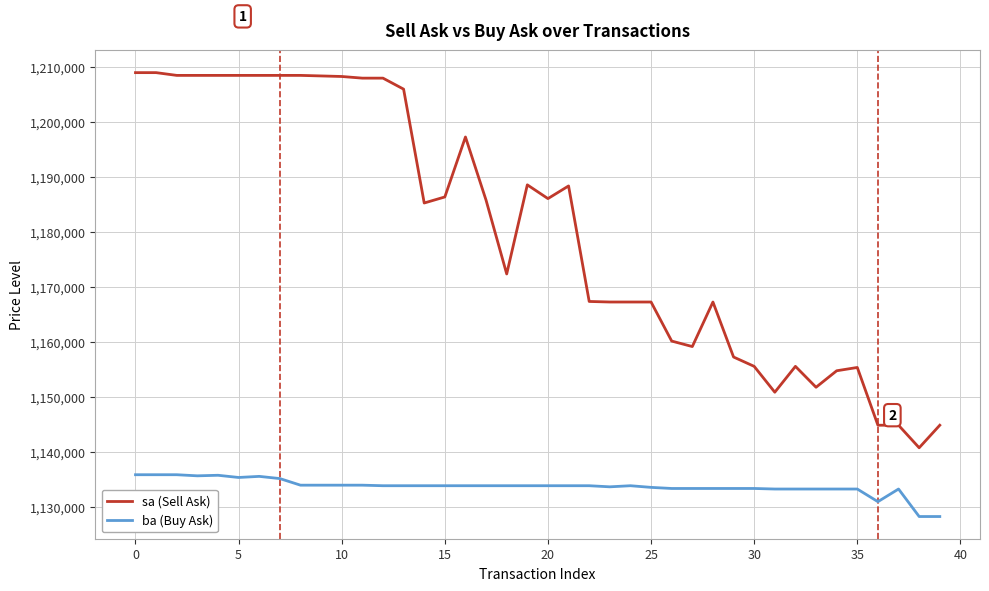

What is the lowest value of the sa (Sell Ask) series?

1140800